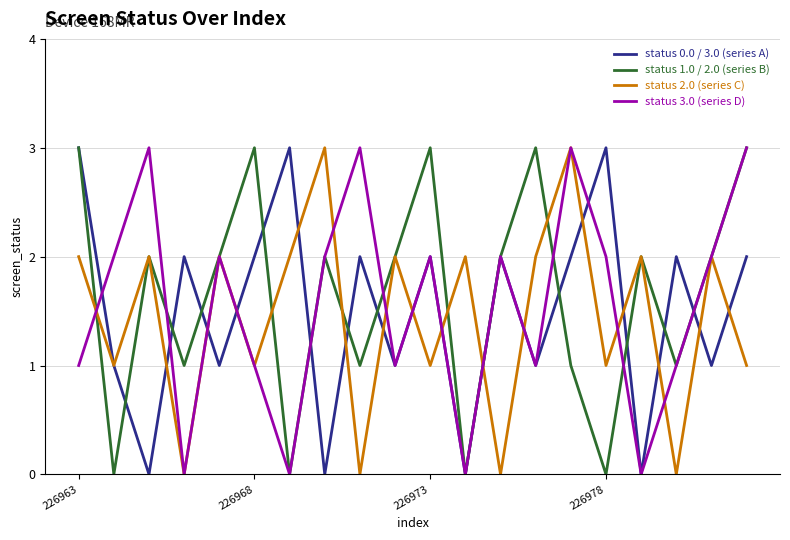

Count the status 2.0 (series C) values in the range 1 to 2.

14